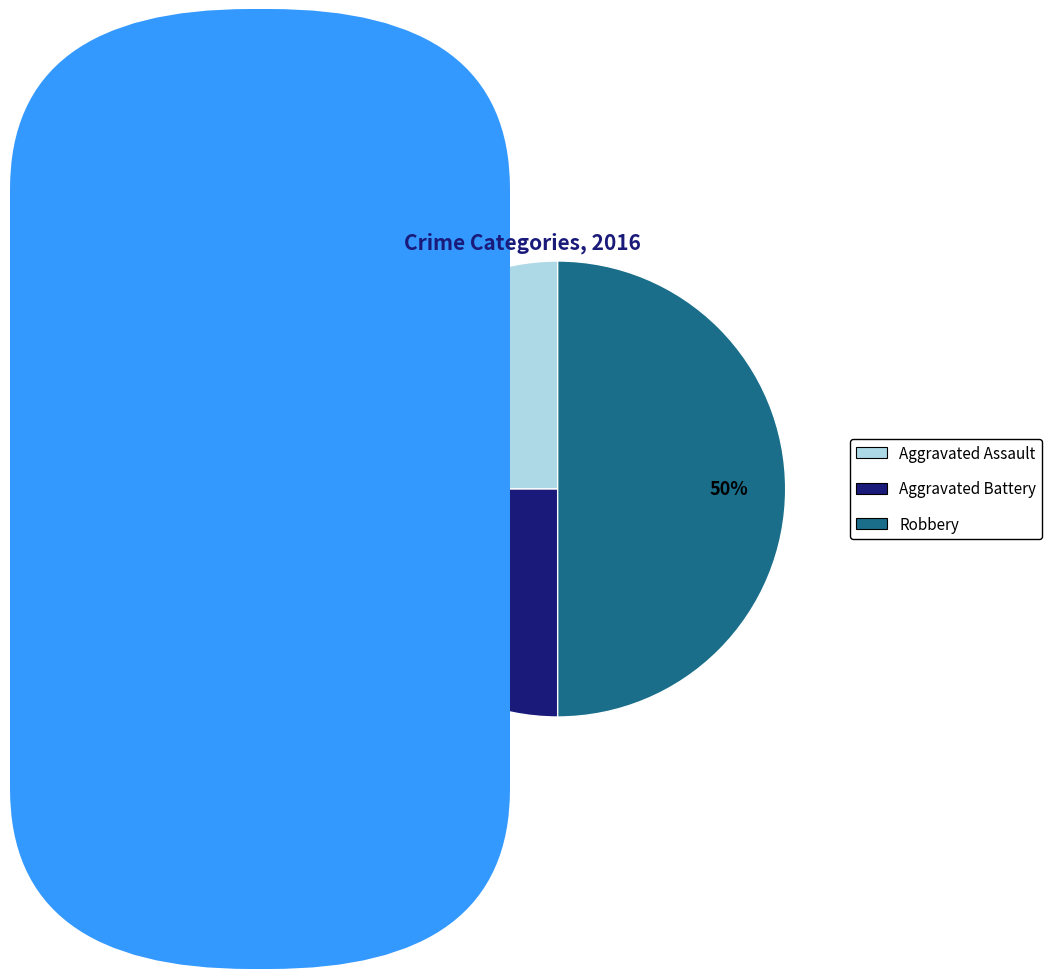

Is the sum of Robbery and Aggravated Battery greater than half?

Yes